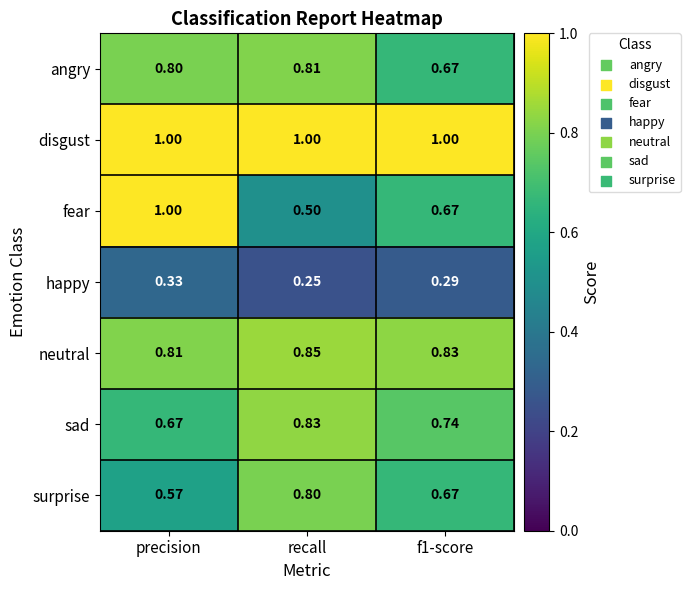

Which series has the largest range (max minus min)?

fear